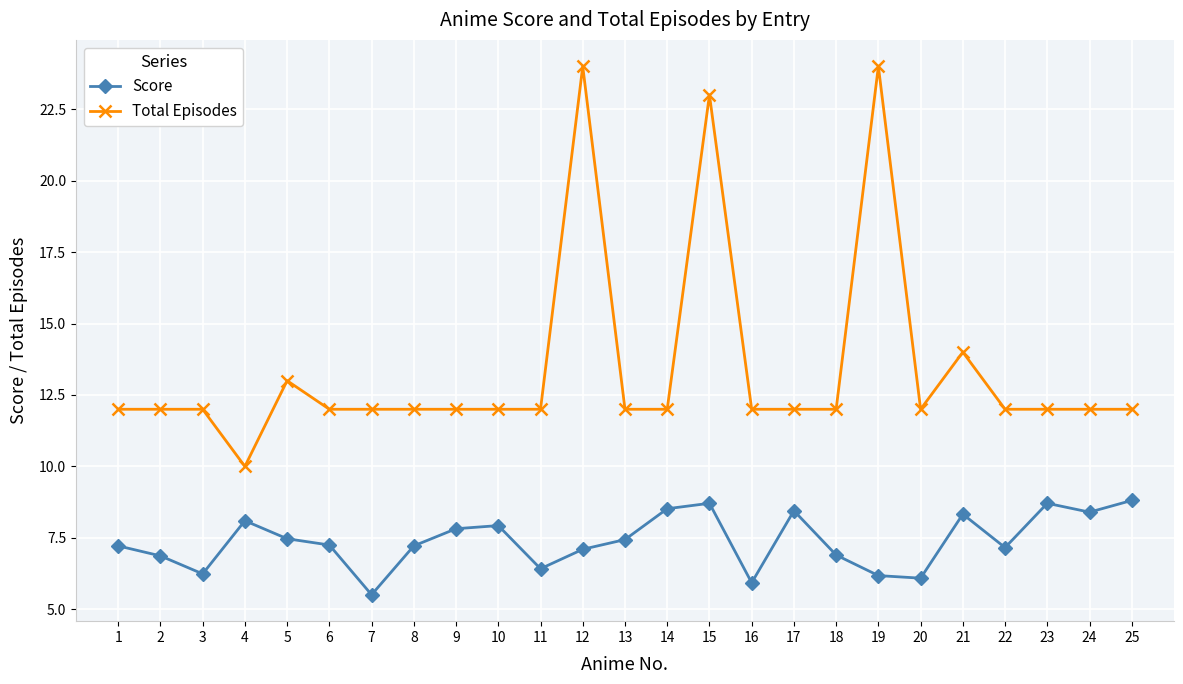

True or false: Total Episodes has a value of 12.0 at 22.

True